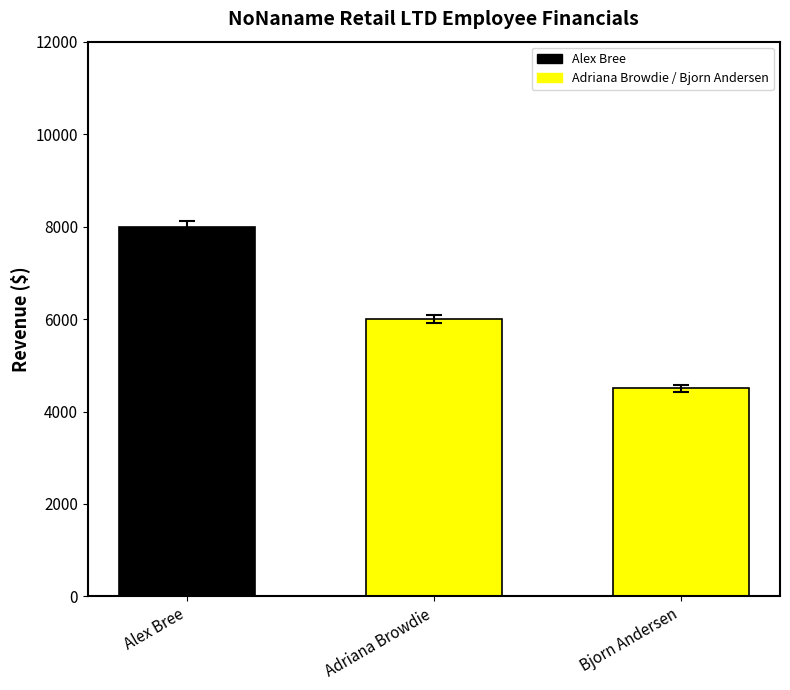

What is the ratio of the value at Alex Bree to the value at Bjorn Andersen?

1.8